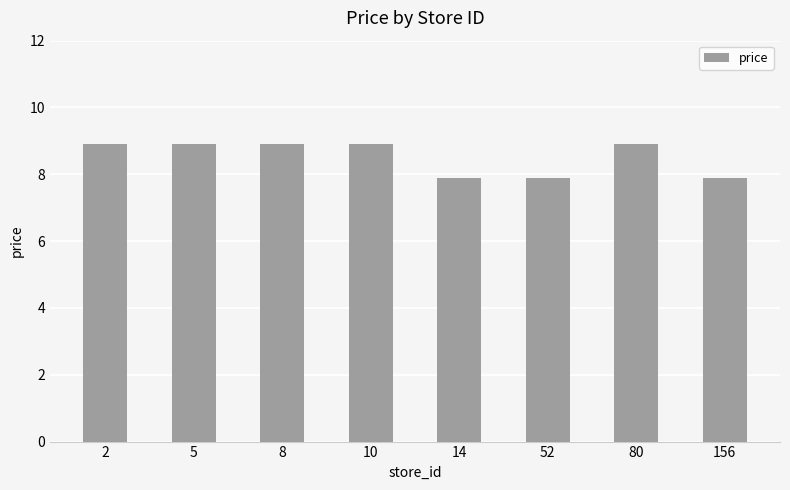

Does the chart contain any negative values?

No